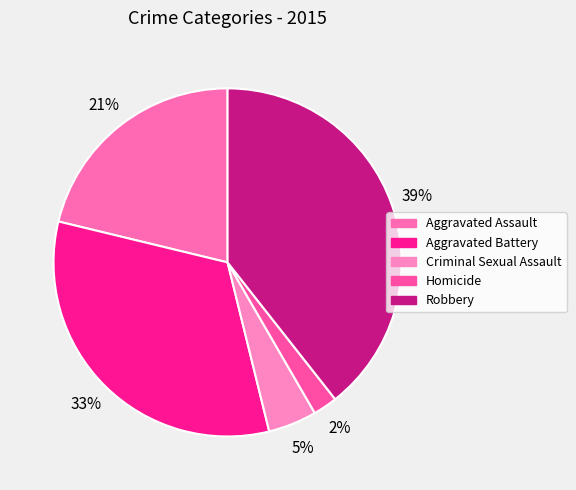

To the nearest percent, what is the average slice percentage?

20%